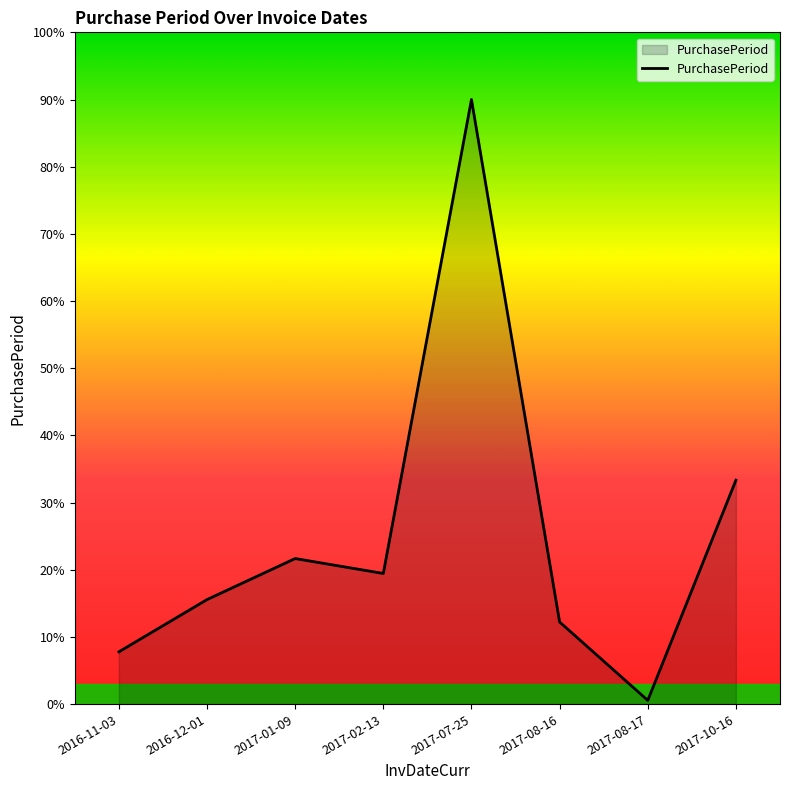

At which label is the value closest to 81?

2017-10-16